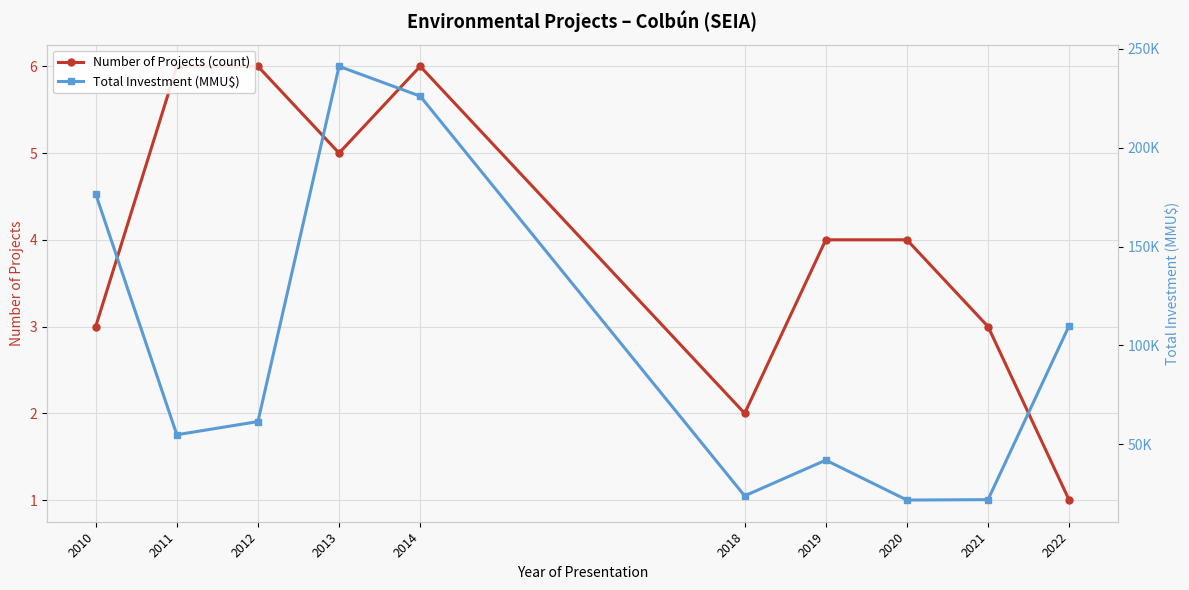

What is the difference between the maximum and minimum values in the Total Investment (MMU$) series?

219220